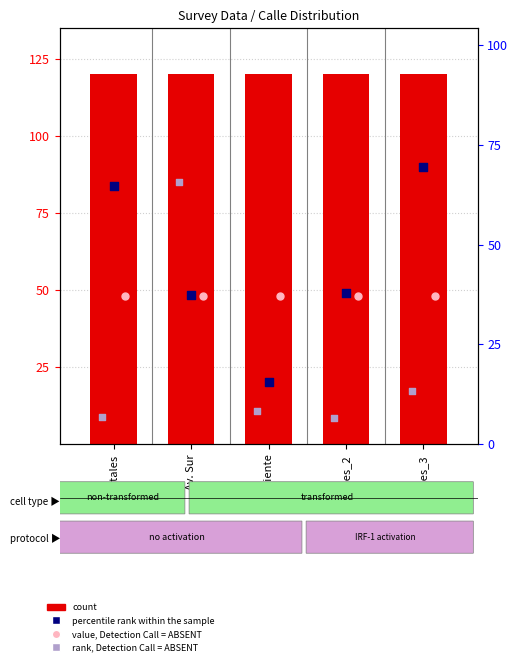

Which series has the largest total across all categories?

count